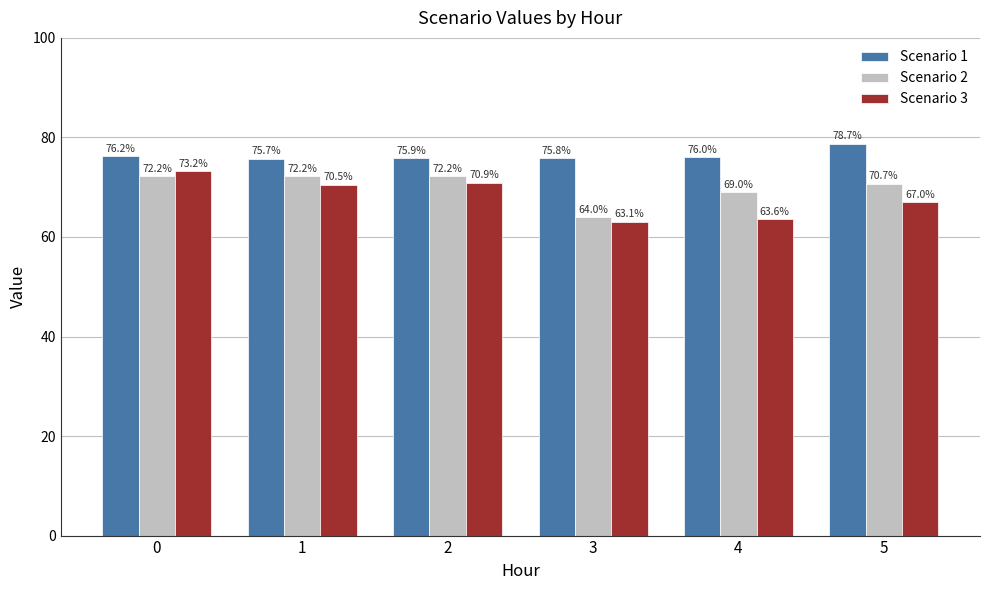

Which series changed the most between 1 and 2?

Scenario 3